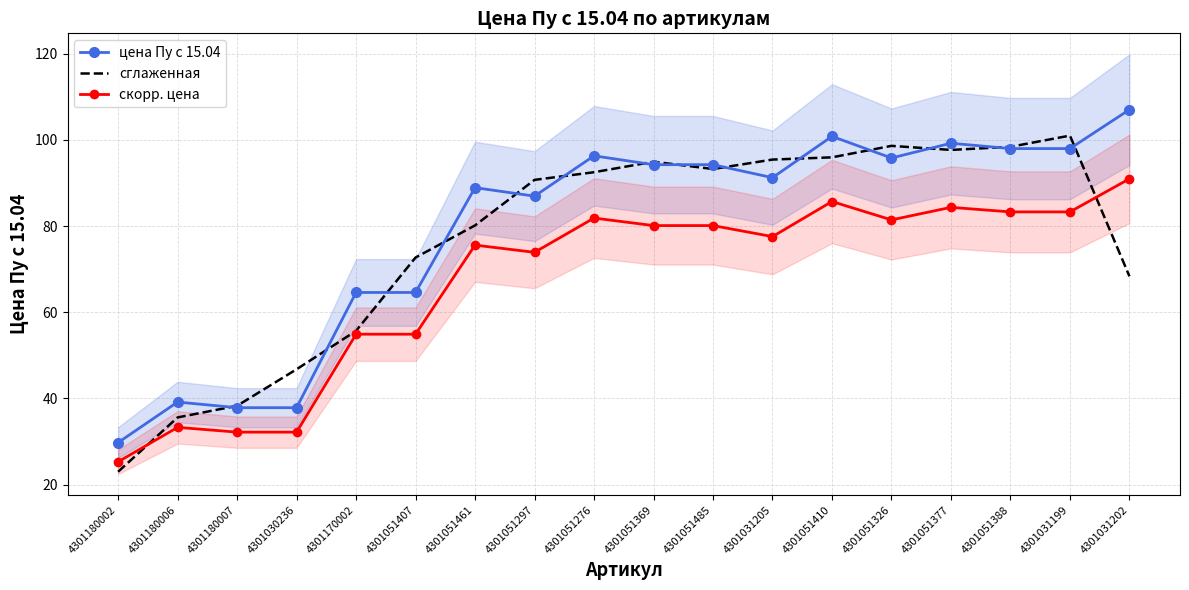

Which has a higher value, 4301051377 or 4301031202?

4301031202